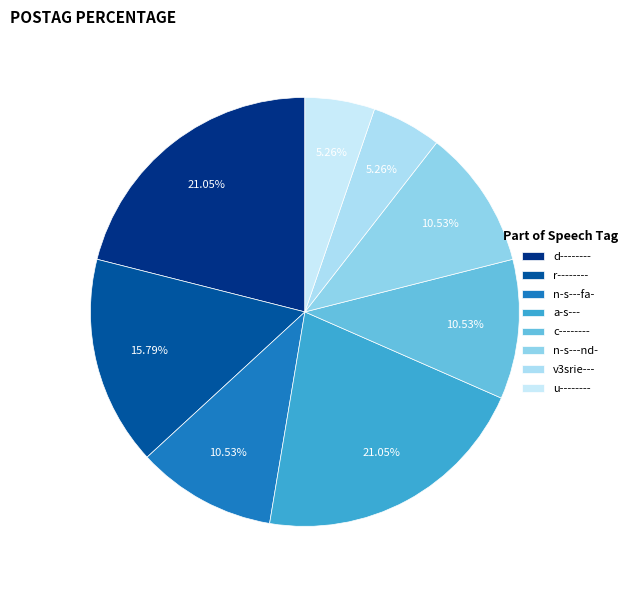

Does any single category account for the majority?

No